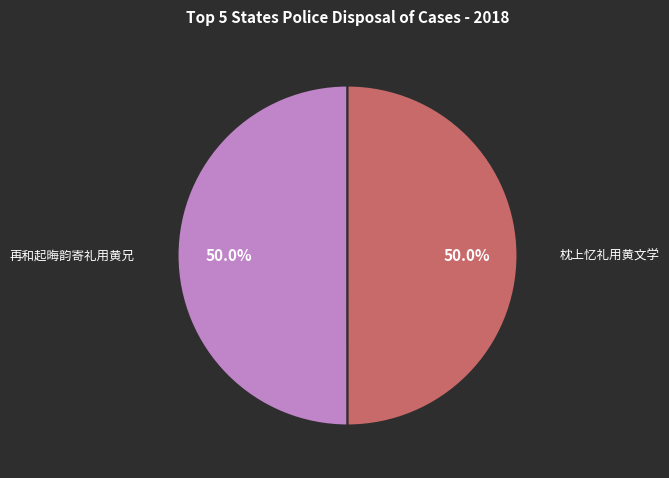

What is the ratio of the value at 枕上忆礼用黄文学 to the value at 再和起晦韵寄礼用黄兄?

1.0